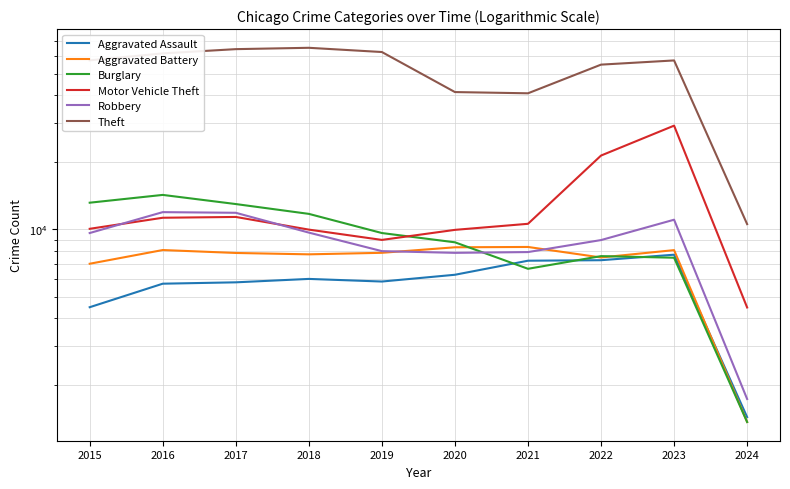

Reading right to left, what are all the values shown in this chart?

Aggravated Assault: 1440	7706	7280	7242	6264	5841	6001	5793	5712	4480
Aggravated Battery: 1370	8079	7488	8347	8319	7858	7735	7845	8086	7019
Burglary: 1369	7469	7594	6662	8758	9638	11747	13001	14289	13184
Motor Vehicle Theft: 4468	29219	21455	10602	9959	8977	9985	11380	11286	10068
Robbery: 1736	11060	8963	7918	7855	7995	9681	11880	11960	9638
Theft: 10568	57296	54868	40809	41329	62494	65288	64386	61623	57350